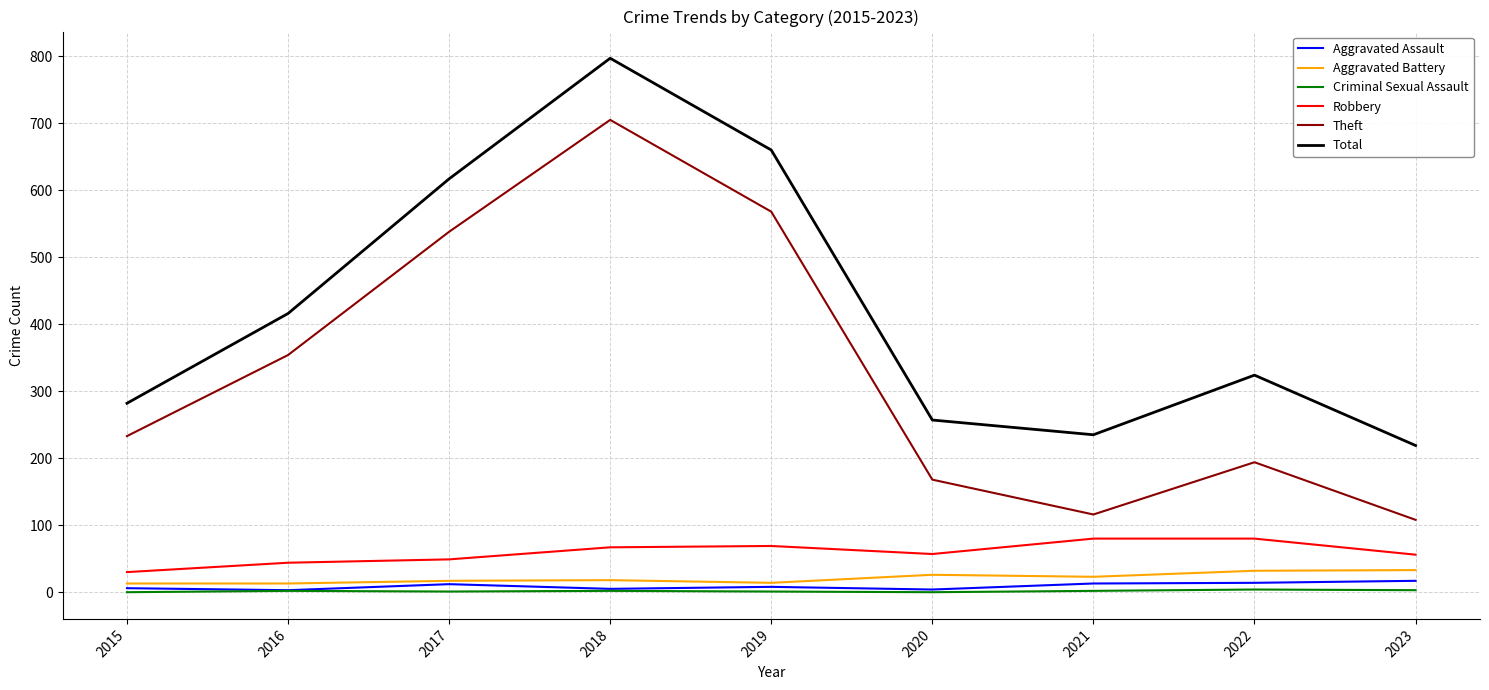

What is the total value across all series at 2019?

1320